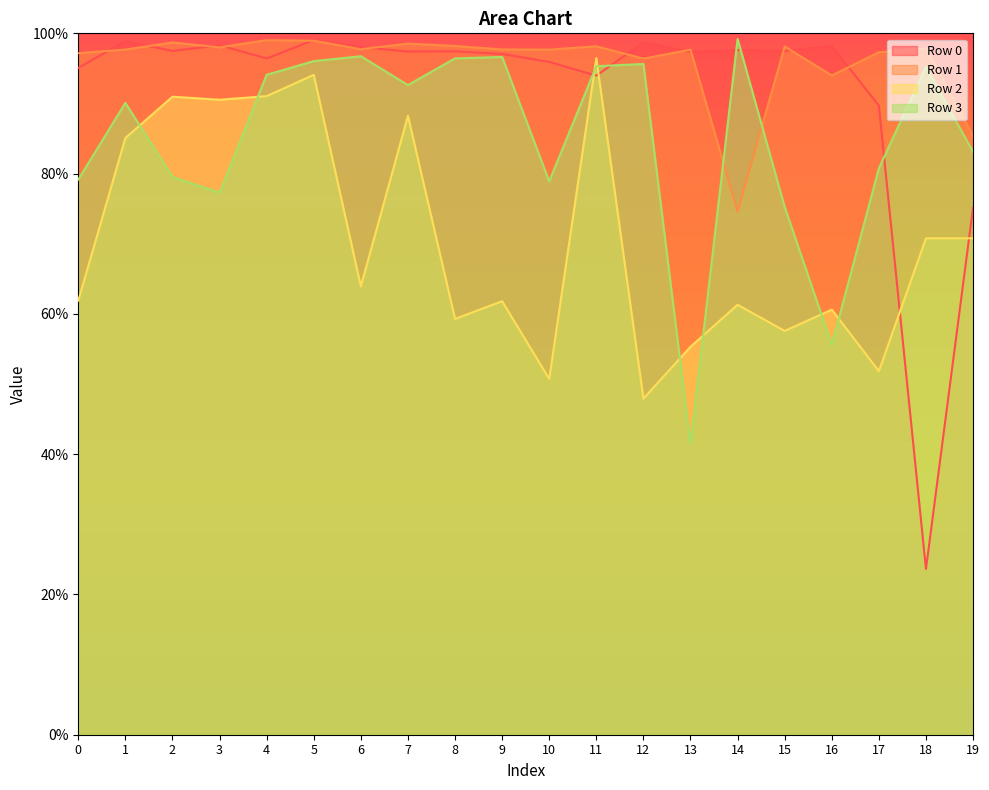

What is the average value of the Row 0 series?

0.9